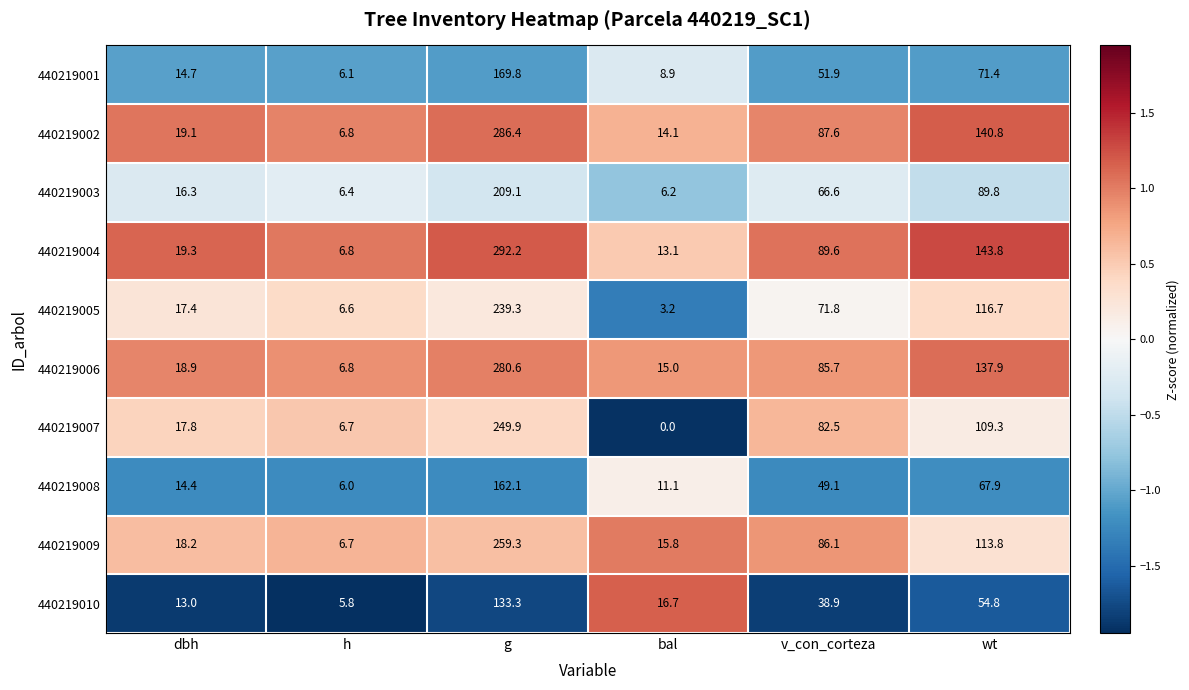

Which series has the largest total across all categories?

440219004